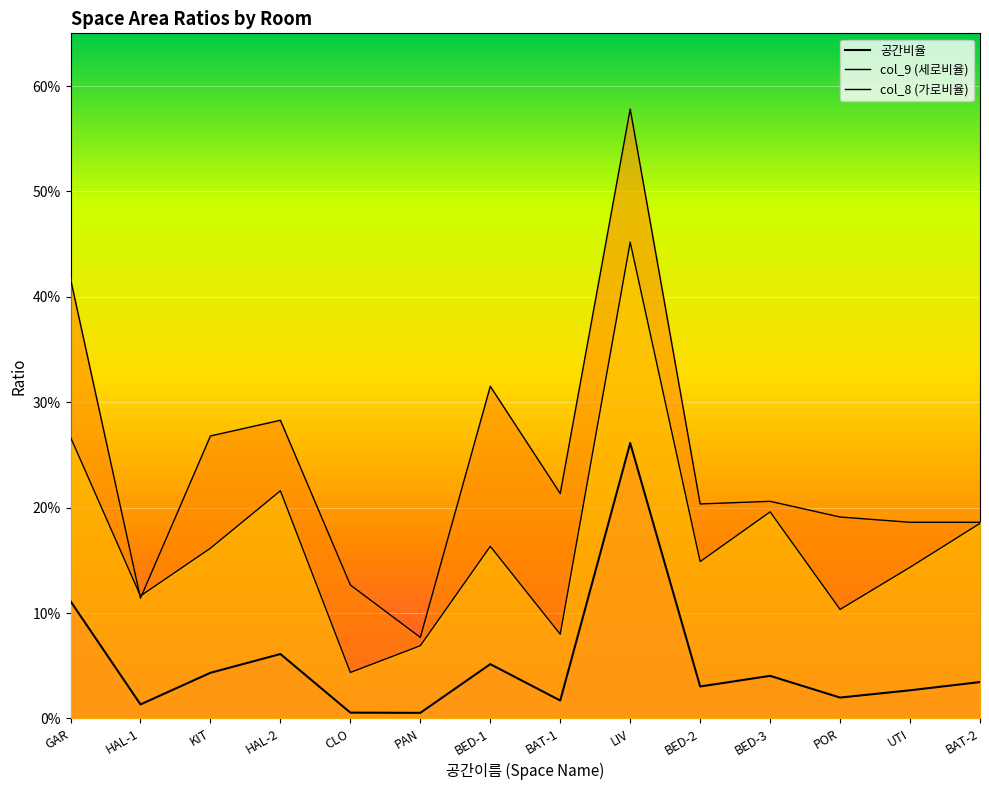

What is the difference between the col_9 (세로비율) values at BED-3 and LIV?

0.4